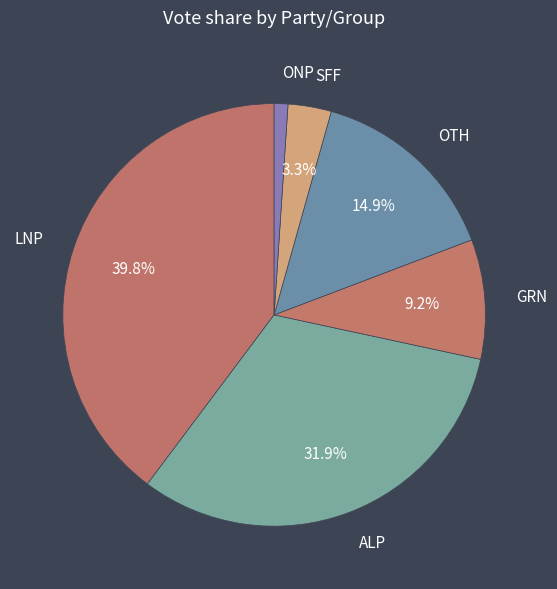

Is there any slice that represents more than half of the pie?

No